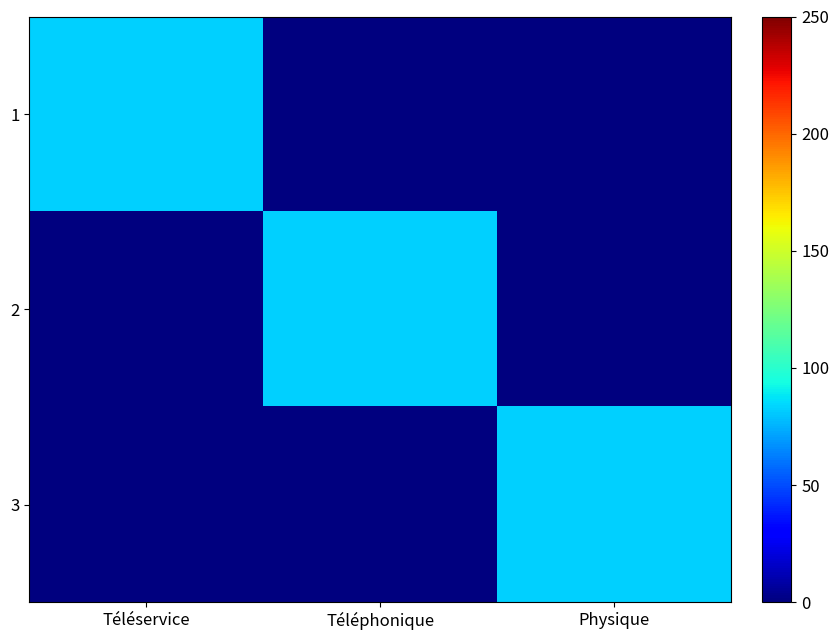

Count the number of categories in the chart.

3